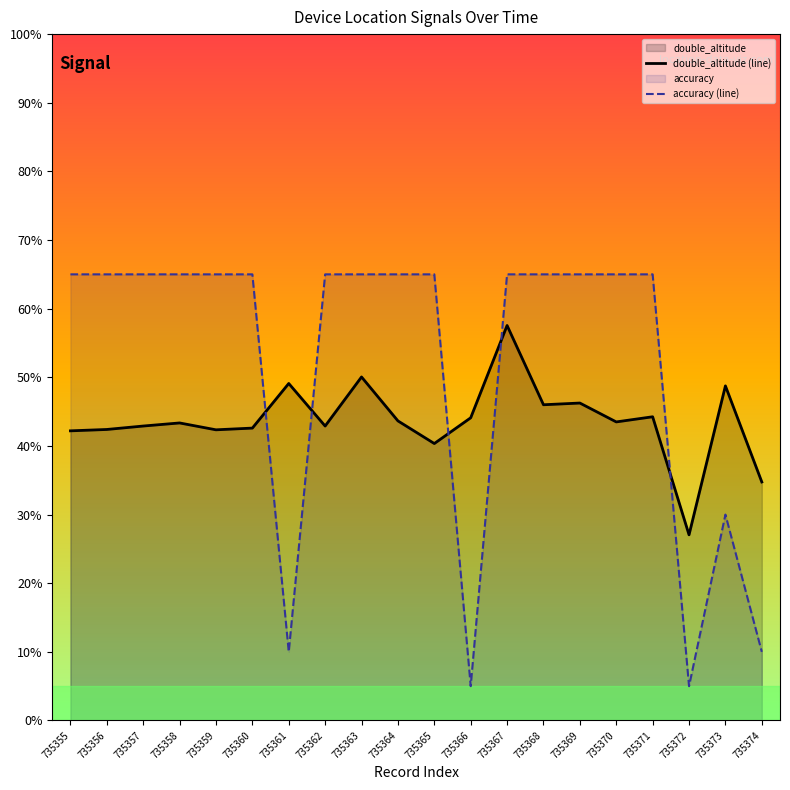

Reading left to right, what are all the values shown in this chart?

double_altitude (line): 42.2	42.4	42.9	43.4	42.4	42.6	49.1	42.9	50.0	43.7	40.3	44.1	57.5	46.0	46.2	43.5	44.3	27.1	48.8	34.7
accuracy (line): 65.0	65.0	65.0	65.0	65.0	65.0	10.0	65.0	65.0	65.0	65.0	5.0	65.0	65.0	65.0	65.0	65.0	5.0	30.0	10.0